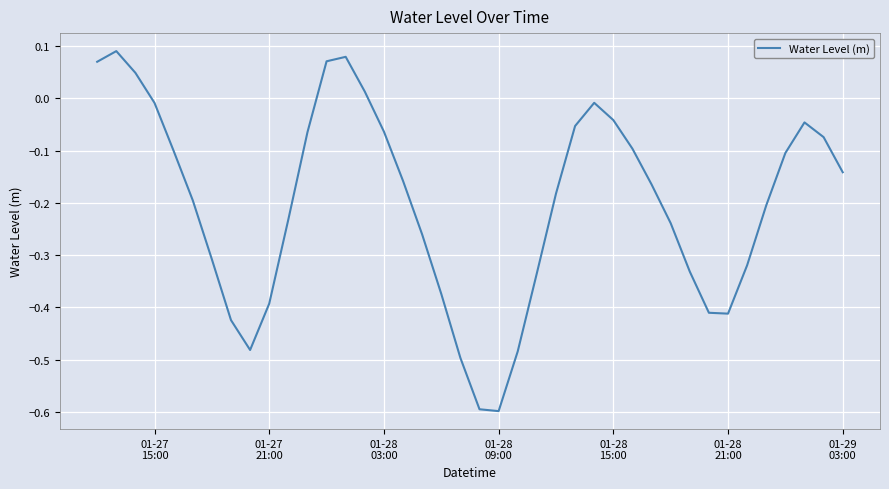

What is the difference between the maximum and minimum values?

0.7